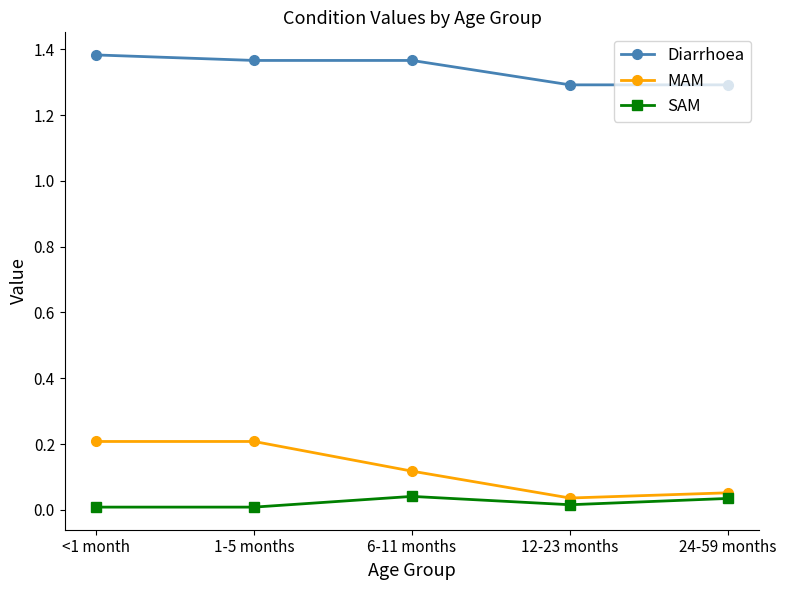

In SAM, how many points are higher than both neighbors (excluding endpoints)?

1